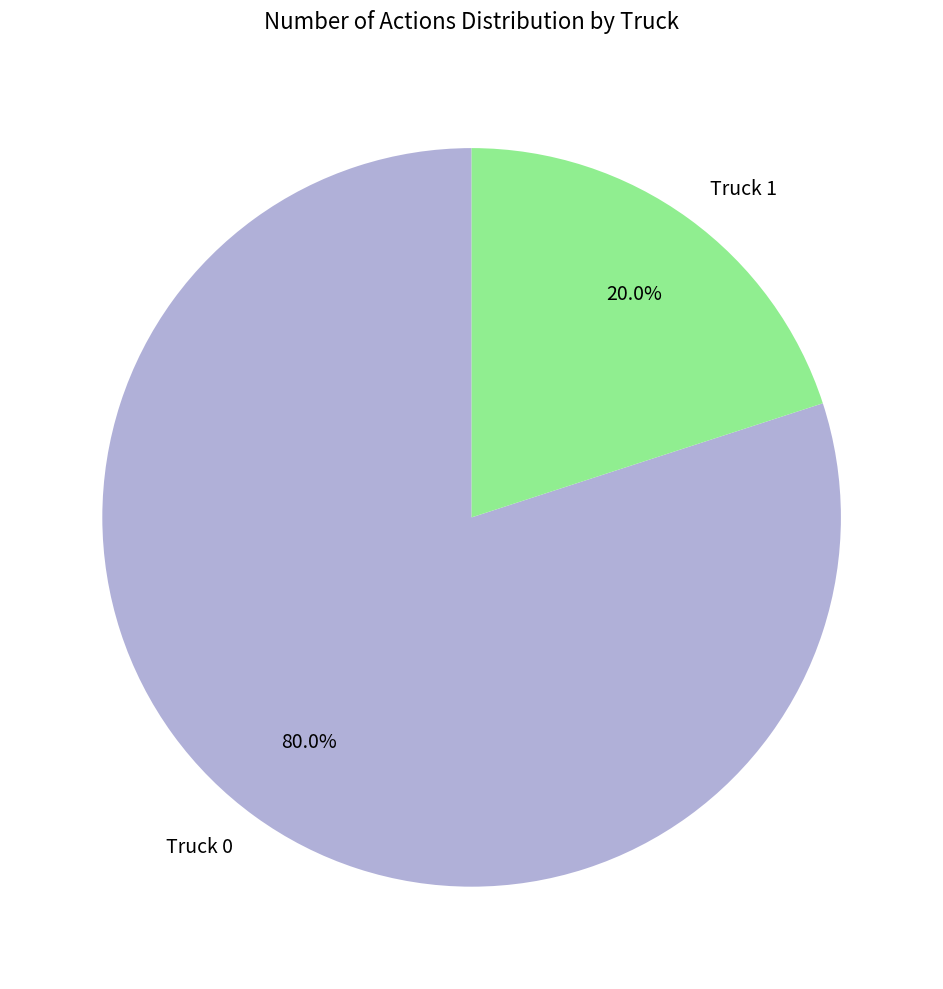

What portion of the pie excludes Truck 0?

20.0%